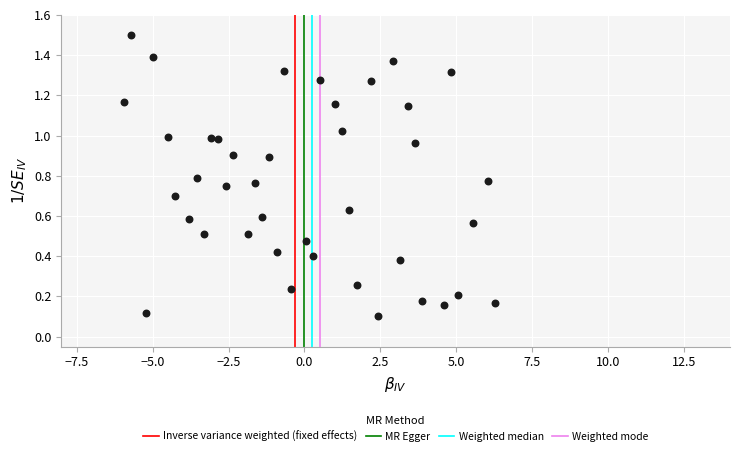

How many points are shown in the scatter plot?

40